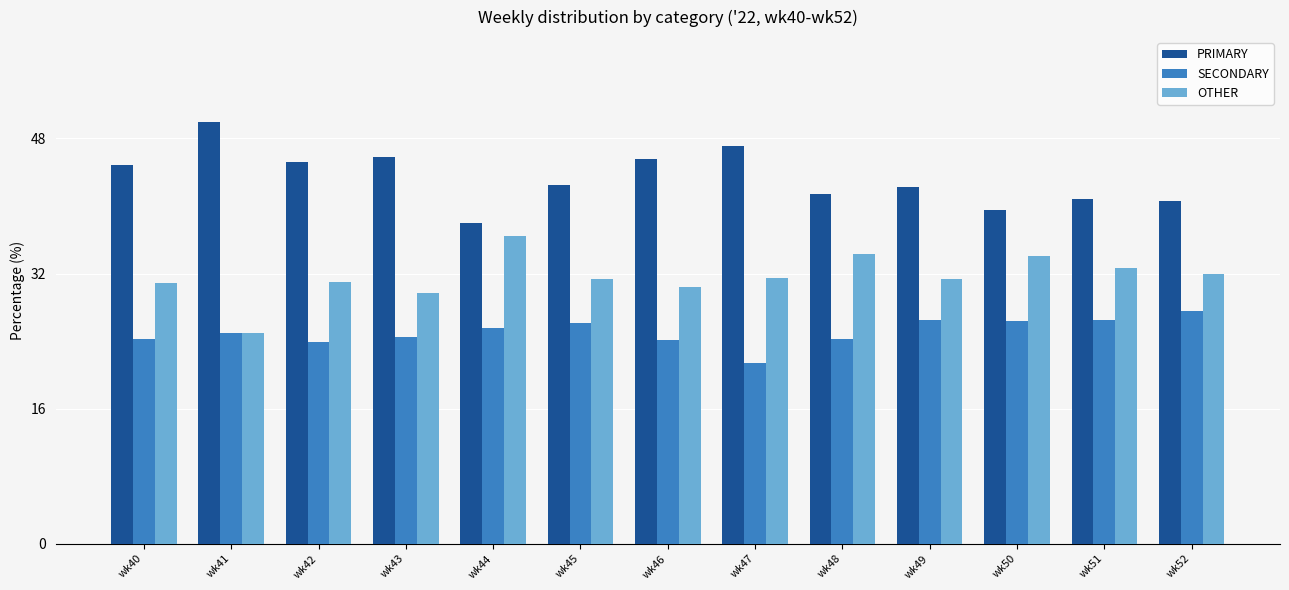

What is the spread (max minus min) of values at wk51?

14.3